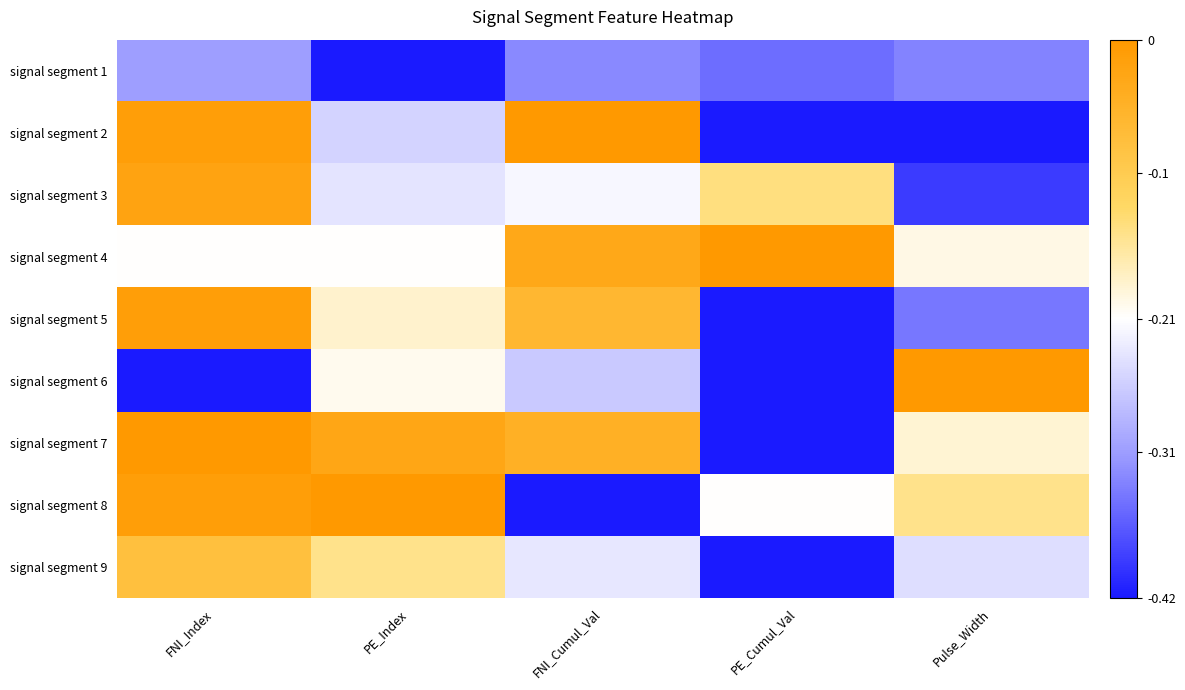

Which category has the lowest value across all series?

PE_Index